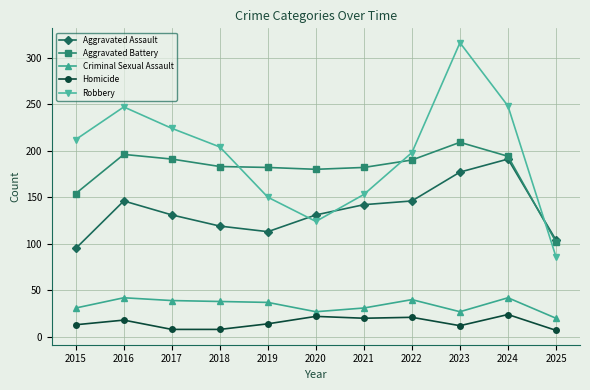

True or false: Aggravated Assault has more than 0 points higher than both neighbors.

True